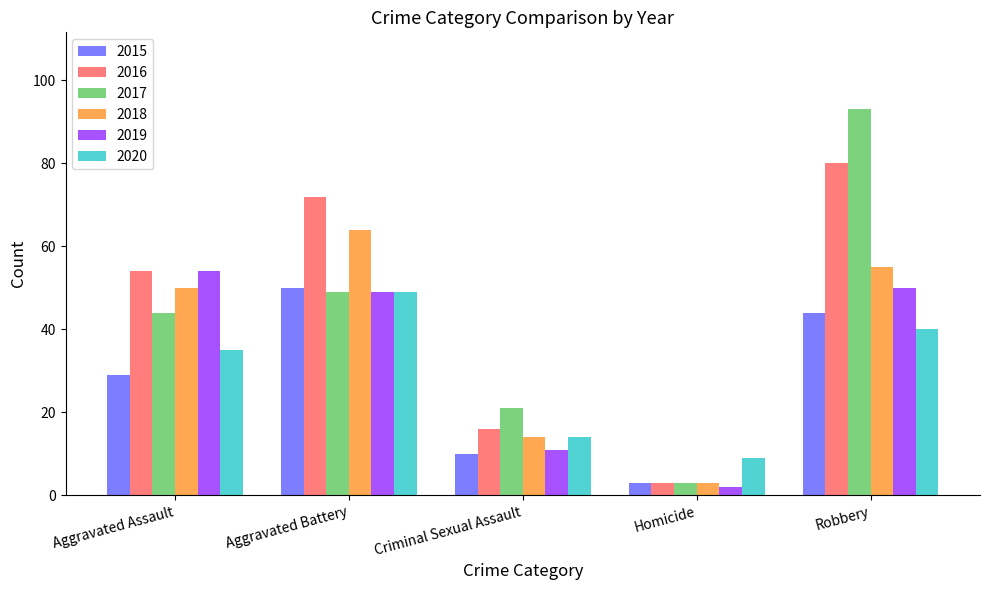

Which series has the largest total across all categories?

2016